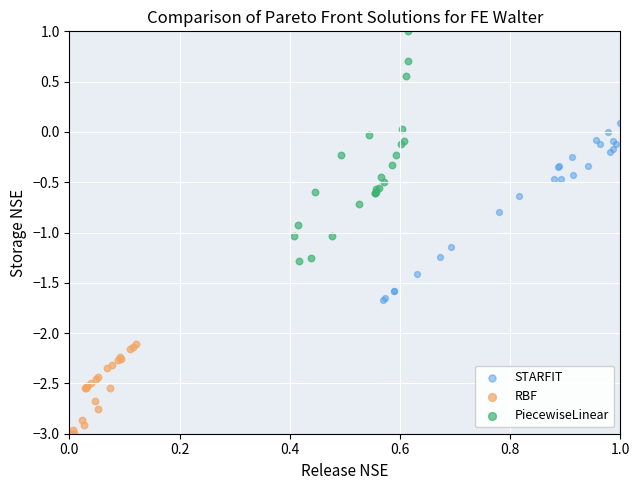

Which series has the largest Y range (max minus min)?

PiecewiseLinear